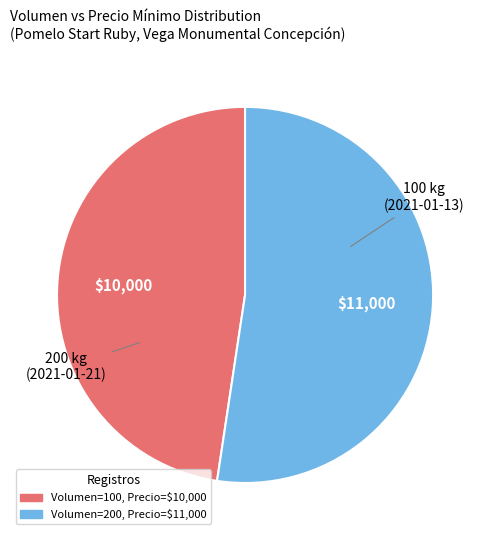

Is there a majority slice in this chart?

Yes